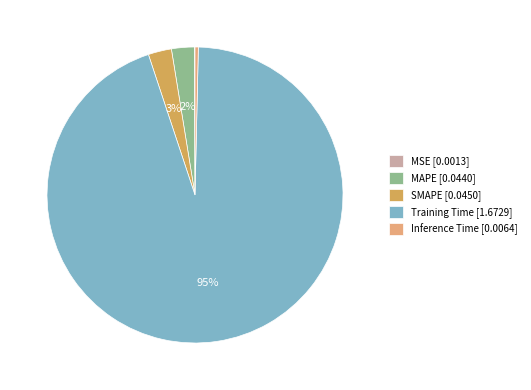

Which has a higher value, SMAPE or Inference Time?

SMAPE